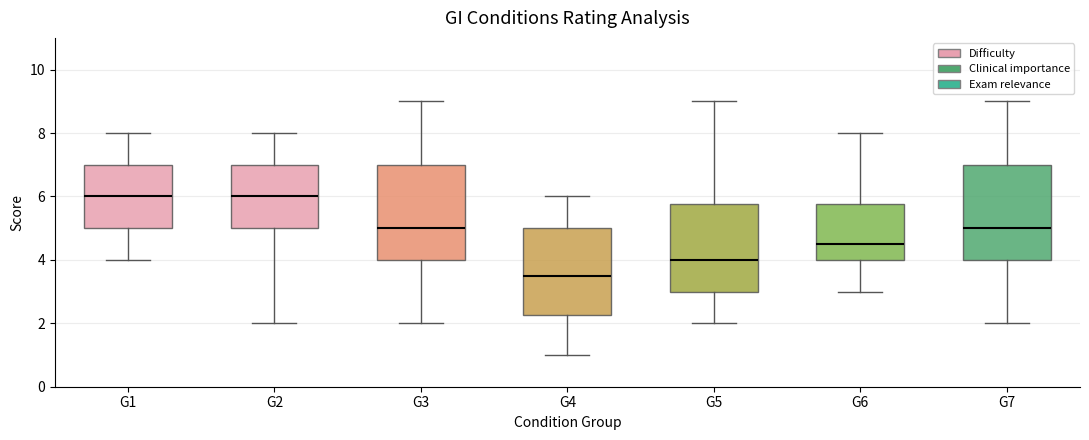

Reading left to right, transcribe this box plot: for each box, give where its median line is, the range the box spans, and where its two whiskers end, as read against the y-axis. The values are not printed on the chart, so give them approximately, as read against the axis.

G1: median 6.0, box 5.0 to 7.0, whiskers 4.0 to 8.0
G2: median 6.0, box 5.0 to 7.0, whiskers 2.0 to 8.0
G3: median 5.0, box 4.0 to 7.0, whiskers 2.0 to 9.0
G4: median 3.6, box 2.2 to 5.0, whiskers 1.0 to 6.0
G5: median 4.0, box 3.0 to 5.8, whiskers 2.0 to 9.0
G6: median 4.6, box 4.0 to 5.8, whiskers 3.0 to 8.0
G7: median 5.0, box 4.0 to 7.0, whiskers 2.0 to 9.0